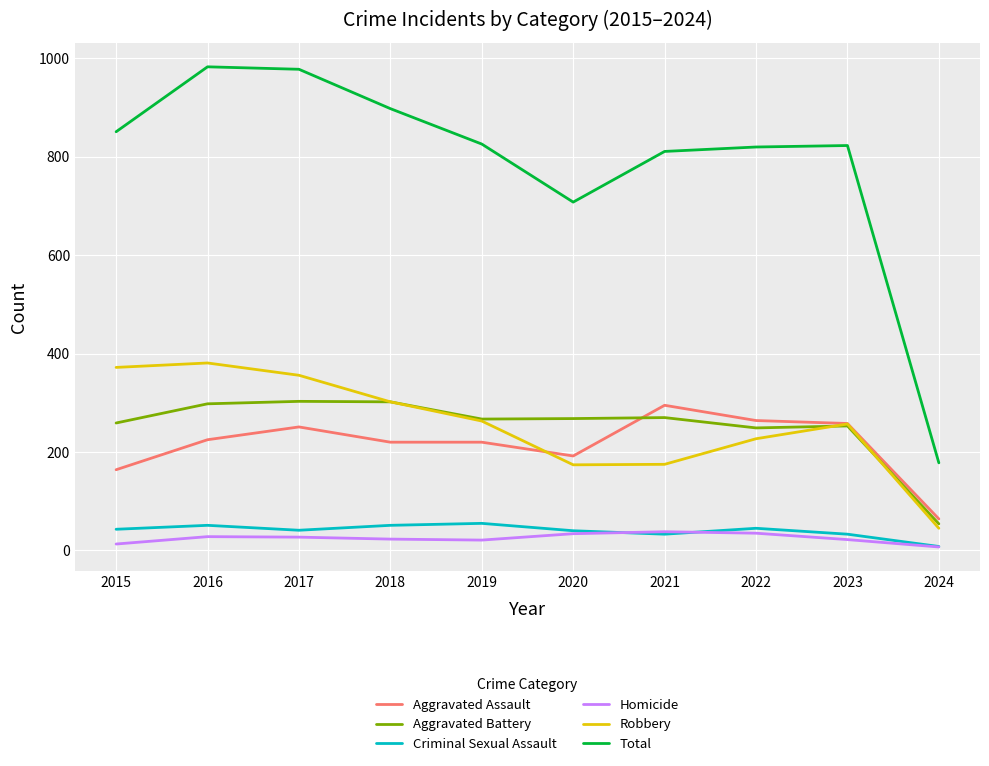

At which label does Total reach its minimum?

2024